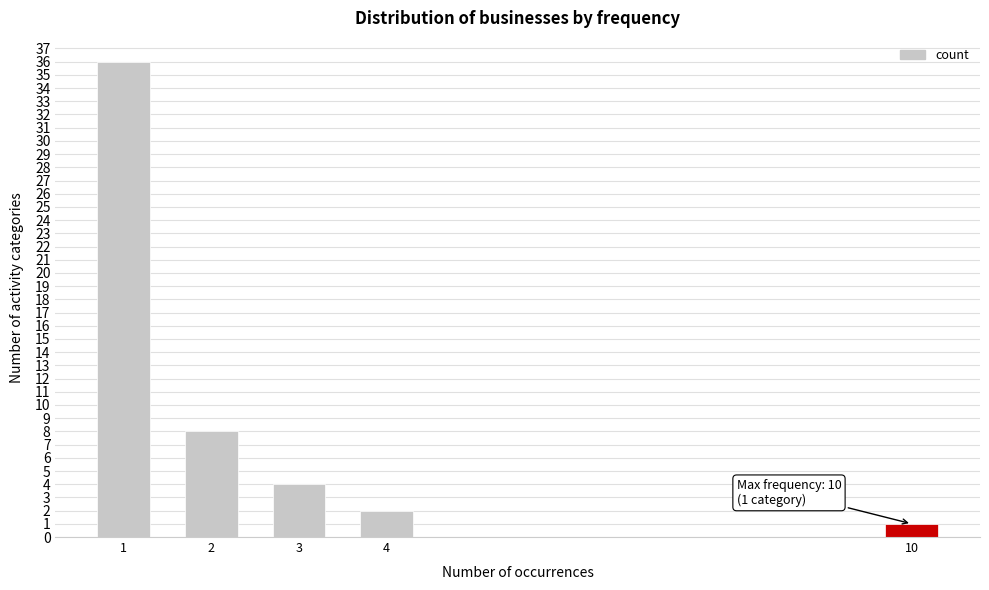

Reading left to right, what are all the values shown in this chart?

1=36	2=8	3=4	4=2	10=1